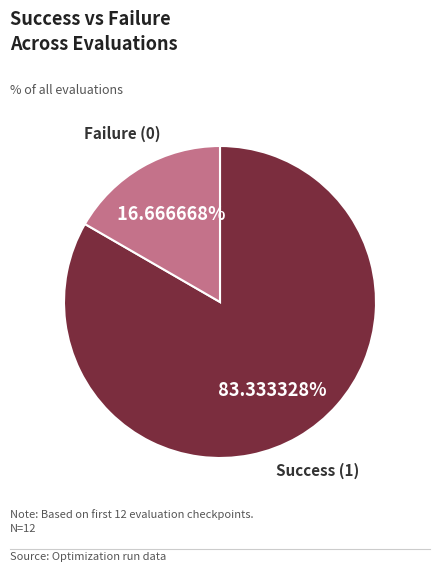

Is there a majority slice in this chart?

Yes